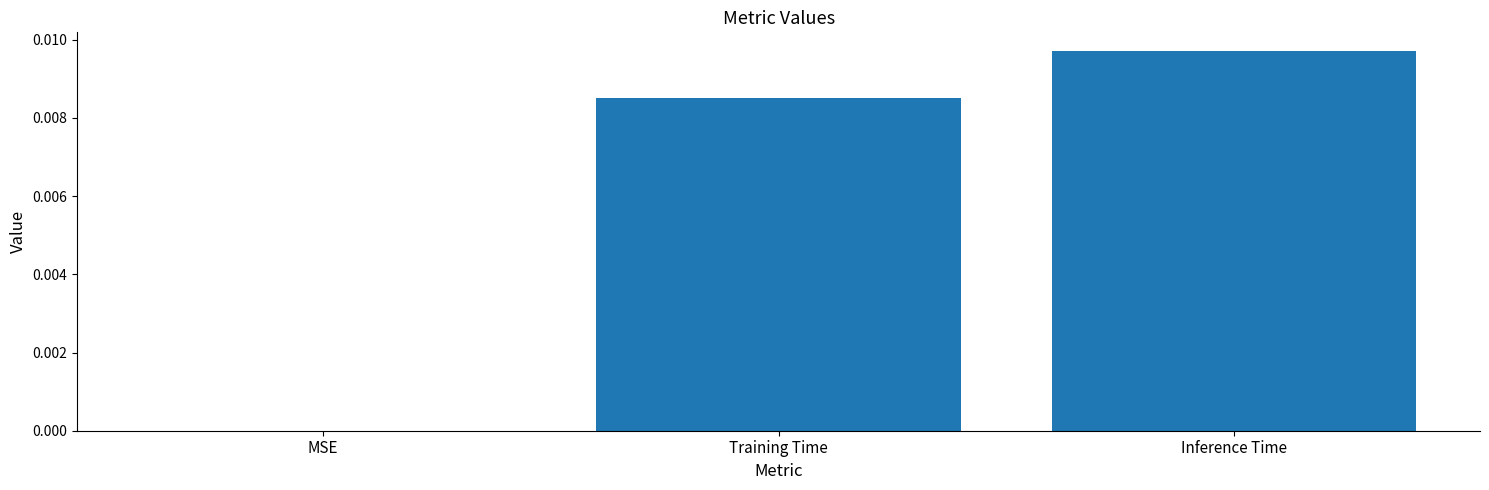

Which has a higher value, MSE or Training Time?

Training Time